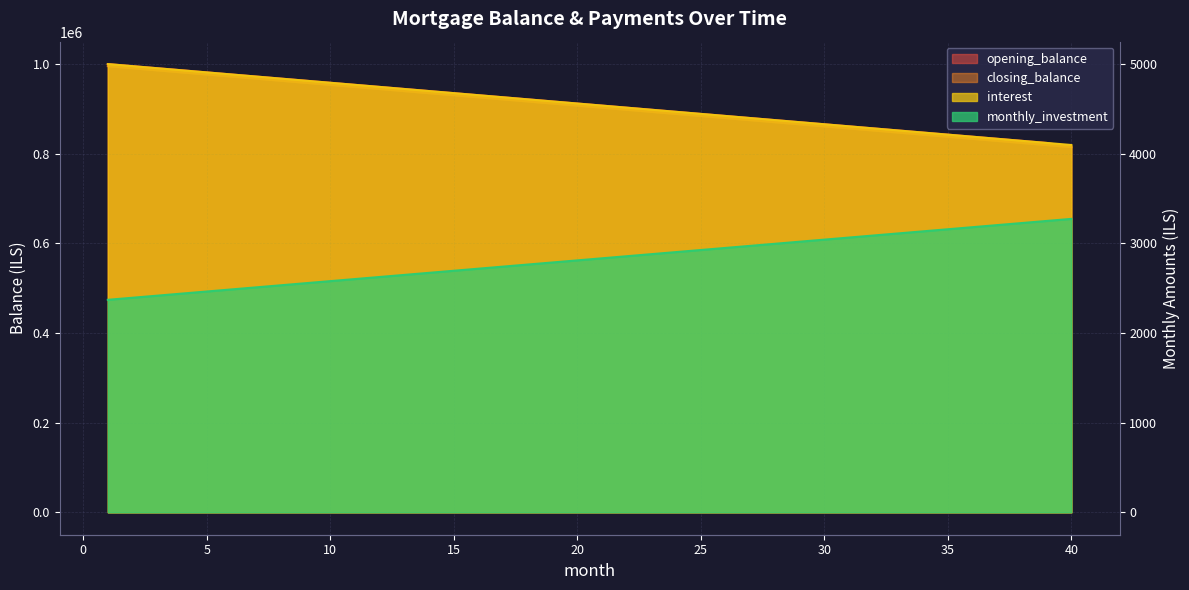

At which label does monthly_investment reach its peak?

40